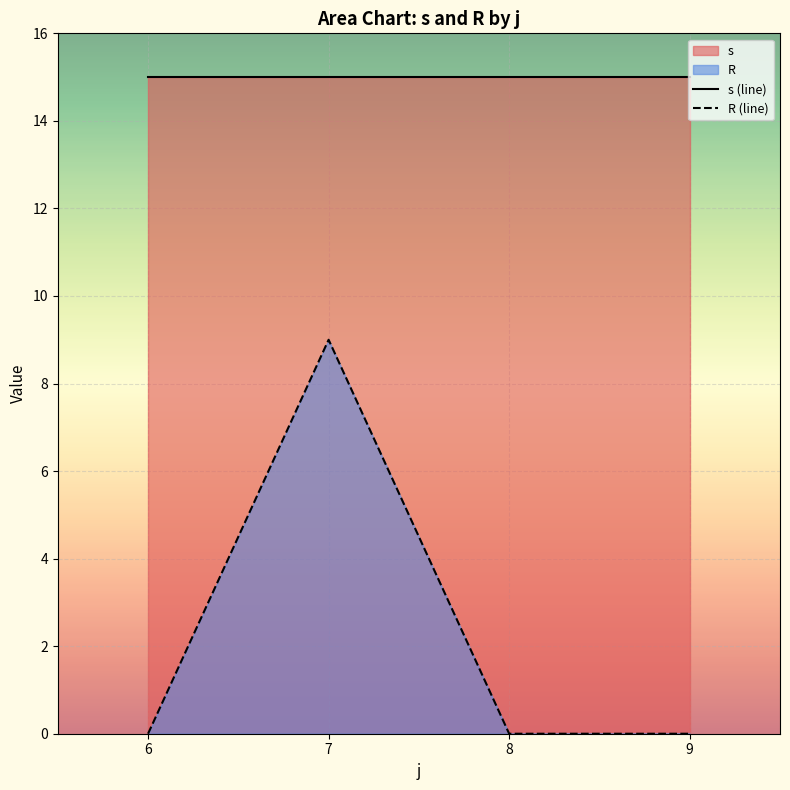

The value of R (line) at 7 is 12. True or false?

False